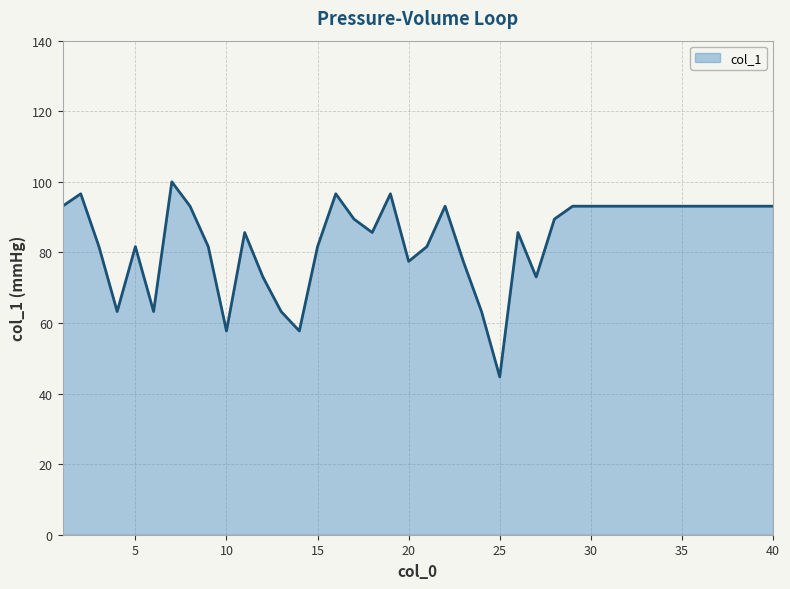

What is the maximum value shown in the chart?

100.0